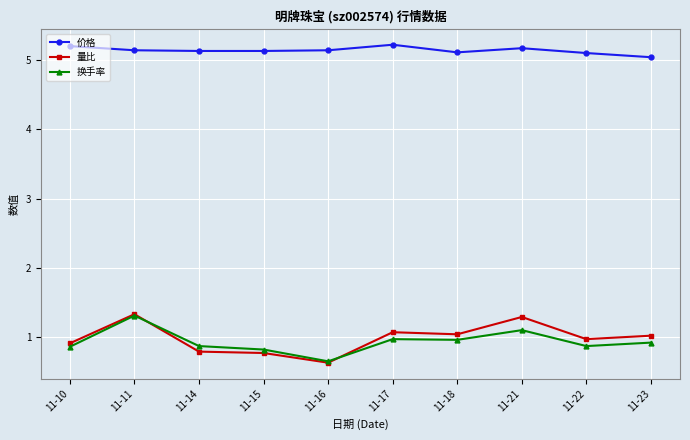

At which category does 量比 reach its first local peak?

11-11